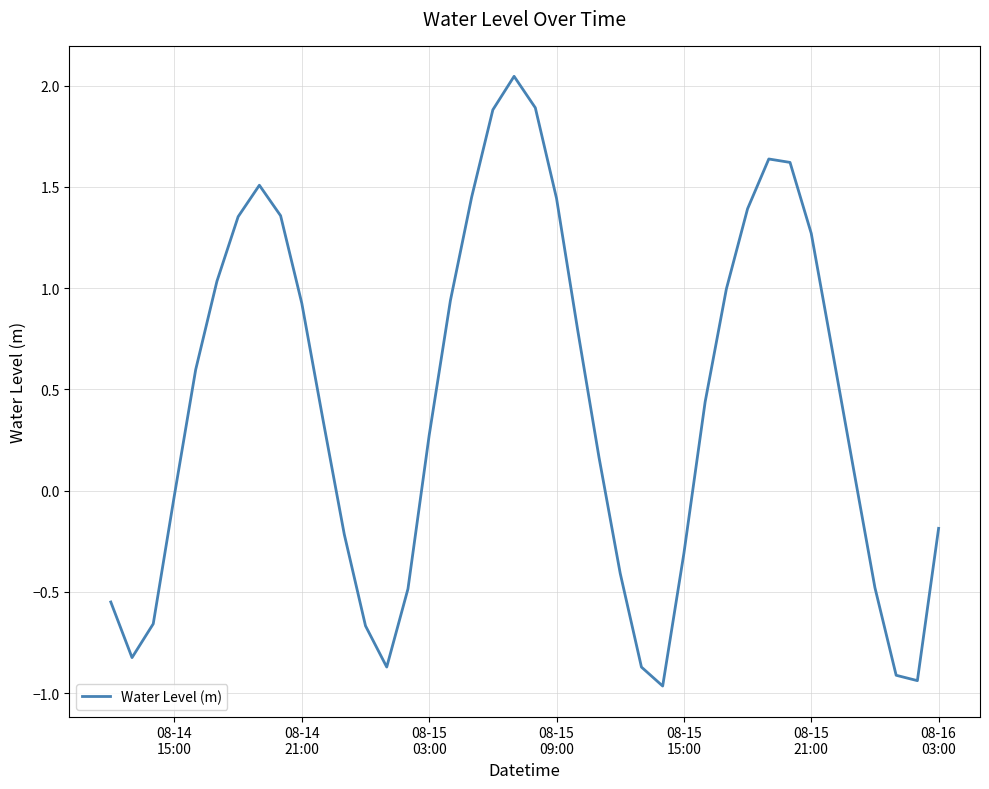

Does the chart display data point markers on the line(s)?

No